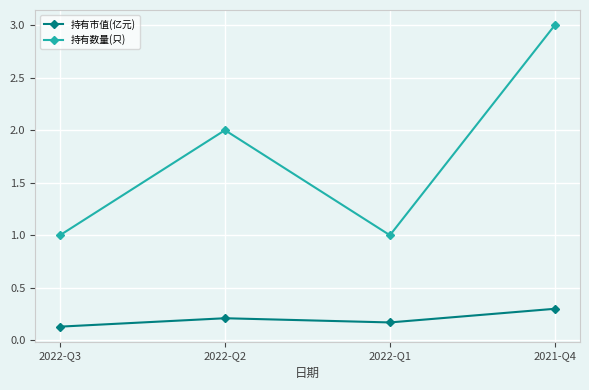

Which series has the widest spread of values?

持有数量(只)